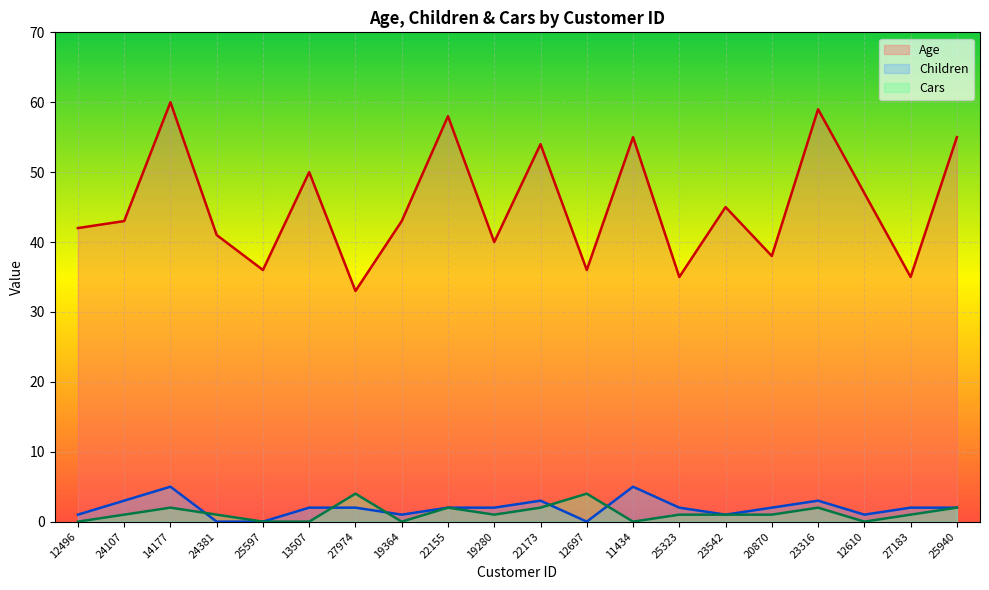

What is the difference between the highest and lowest values at 27183?

34